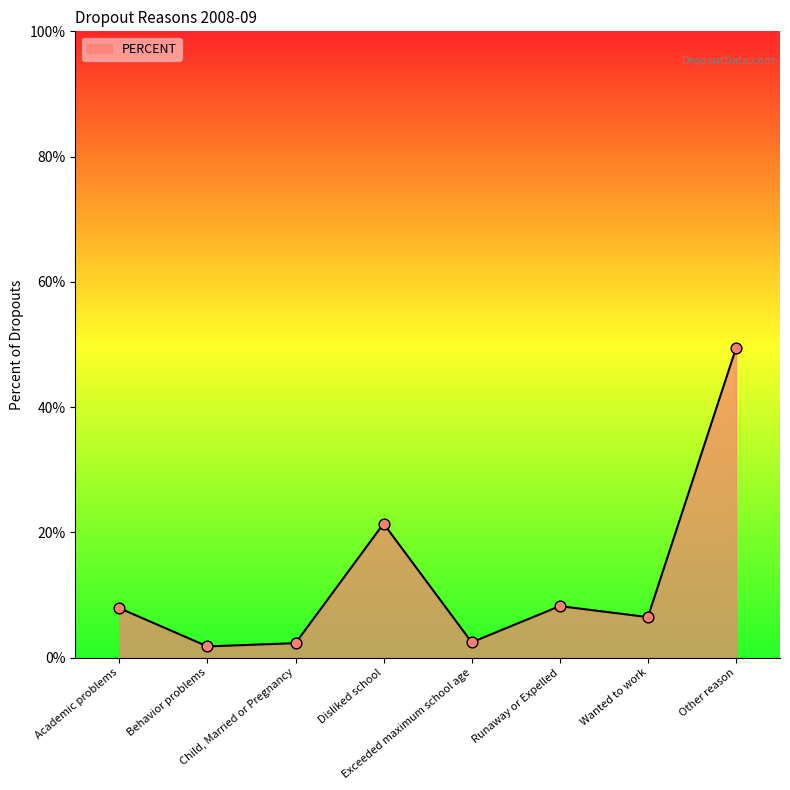

Does the chart have visible grid lines?

No